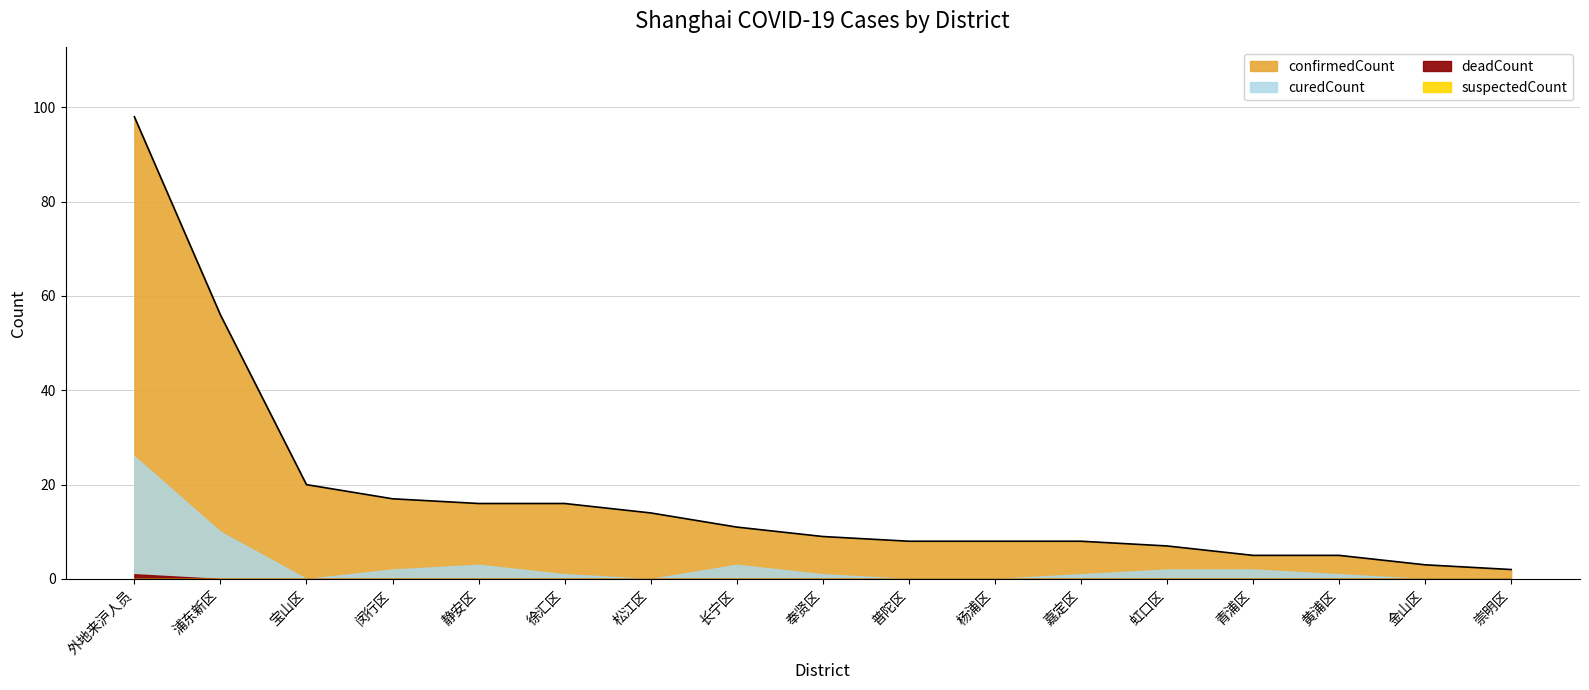

List the labels in order of deadCount value, smallest first.

浦东新区, 宝山区, 闵行区, 静安区, 徐汇区, 松江区, 长宁区, 奉贤区, 普陀区, 杨浦区, 嘉定区, 虹口区, 青浦区, 黄浦区, 金山区, 崇明区, 外地来沪人员